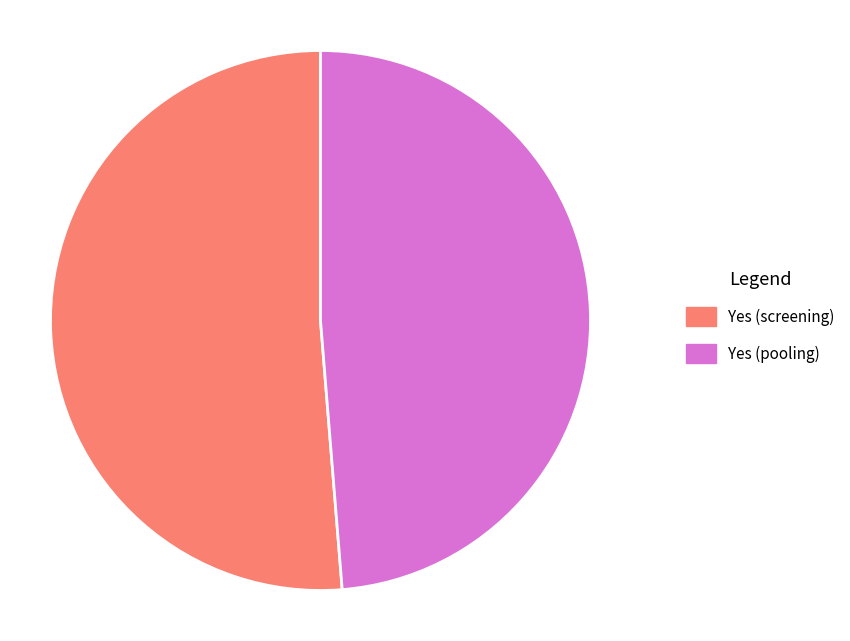

The Yes (screening) slice represents 56% of the pie. True or false?

False